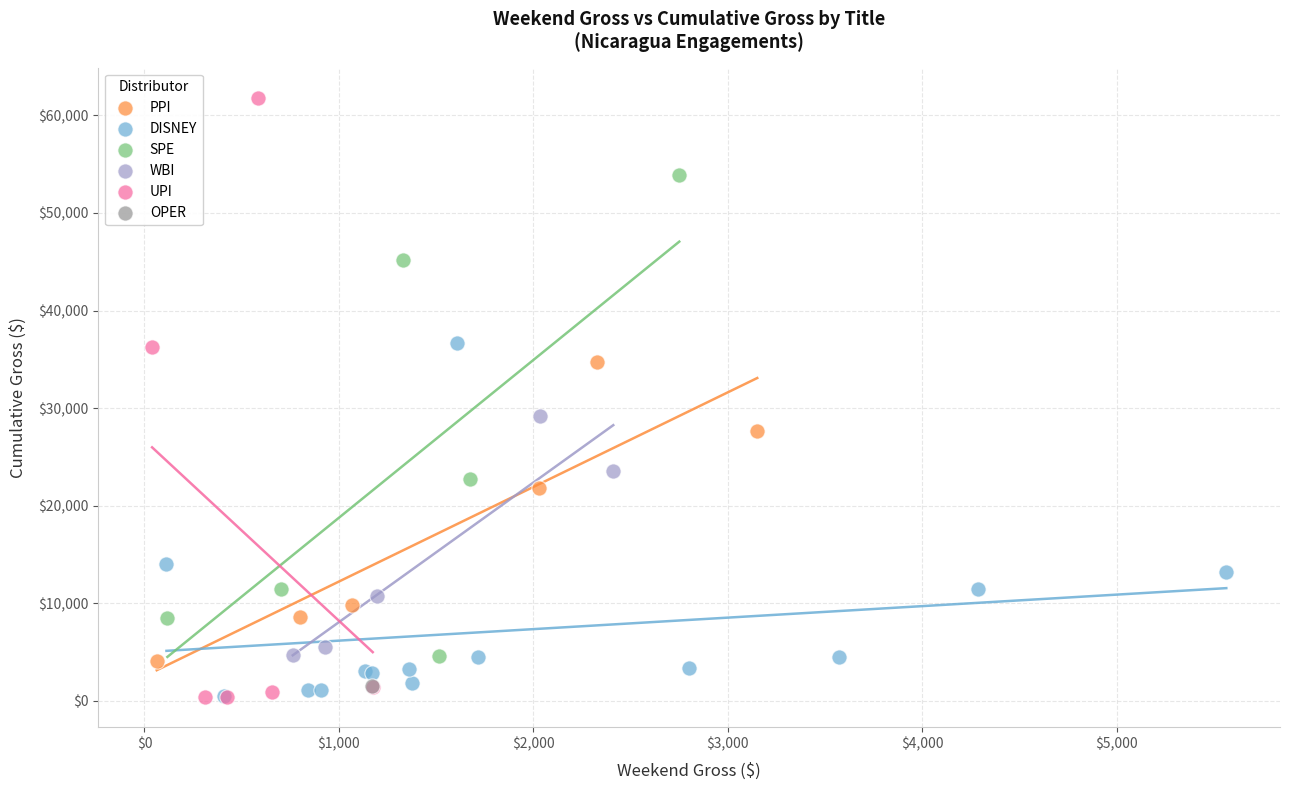

Which series reaches the maximum Y coordinate?

UPI